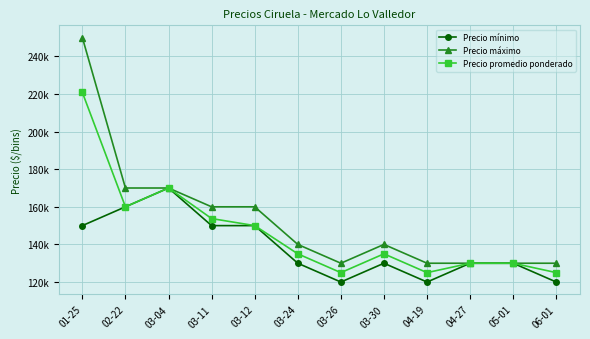

What is the sum of the Precio promedio ponderado values at 03-24 and 03-30?

270000